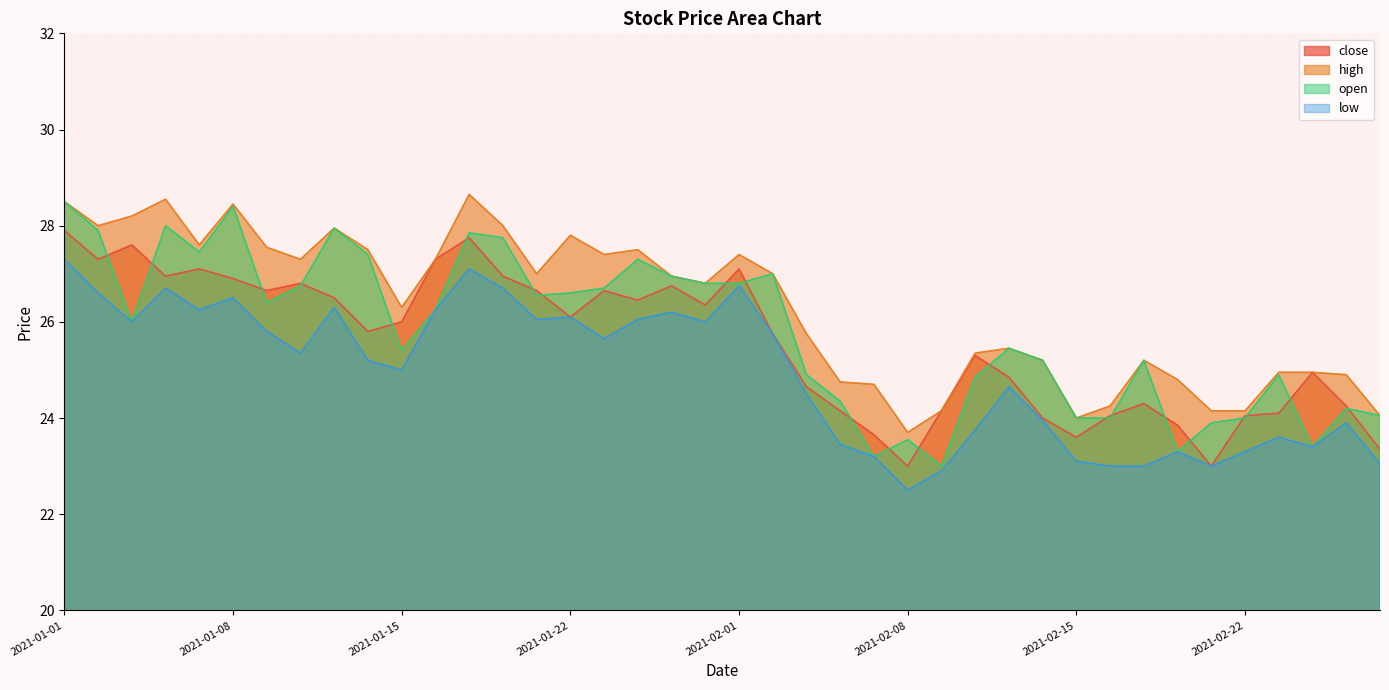

Reading left to right, what are all the values shown in this chart?

close: 2021-01-01=27.9	2021-01-04=27.3	2021-01-05=27.6	2021-01-06=26.9	2021-01-07=27.1	2021-01-08=26.9	2021-01-11=26.6	2021-01-12=26.8	2021-01-13=26.5	2021-01-14=25.8	2021-01-15=26.0	2021-01-18=27.3	2021-01-19=27.8	2021-01-20=26.9	2021-01-21=26.6	2021-01-22=26.1	2021-01-25=26.6	2021-01-27=26.4	2021-01-28=26.8	2021-01-29=26.4	2021-02-01=27.1	2021-02-02=25.8	2021-02-03=24.6	2021-02-04=24.1	2021-02-05=23.6	2021-02-08=23.0	2021-02-09=24.1	2021-02-10=25.3	2021-02-11=24.9	2021-02-12=24.0	2021-02-15=23.6	2021-02-16=24.1	2021-02-17=24.3	2021-02-18=23.9	2021-02-19=23.0	2021-02-22=24.1	2021-02-23=24.1	2021-02-24=24.9	2021-02-25=24.2	2021-02-26=23.4
high: 2021-01-01=28.5	2021-01-04=28.0	2021-01-05=28.2	2021-01-06=28.6	2021-01-07=27.6	2021-01-08=28.4	2021-01-11=27.6	2021-01-12=27.3	2021-01-13=27.9	2021-01-14=27.5	2021-01-15=26.3	2021-01-18=27.3	2021-01-19=28.6	2021-01-20=28.0	2021-01-21=27.0	2021-01-22=27.8	2021-01-25=27.4	2021-01-27=27.5	2021-01-28=26.9	2021-01-29=26.8	2021-02-01=27.4	2021-02-02=27.0	2021-02-03=25.8	2021-02-04=24.8	2021-02-05=24.7	2021-02-08=23.7	2021-02-09=24.1	2021-02-10=25.4	2021-02-11=25.4	2021-02-12=25.2	2021-02-15=24.0	2021-02-16=24.2	2021-02-17=25.2	2021-02-18=24.8	2021-02-19=24.1	2021-02-22=24.1	2021-02-23=24.9	2021-02-24=24.9	2021-02-25=24.9	2021-02-26=24.1
open: 2021-01-01=28.5	2021-01-04=27.9	2021-01-05=26.0	2021-01-06=28.0	2021-01-07=27.4	2021-01-08=28.4	2021-01-11=26.4	2021-01-12=26.8	2021-01-13=27.9	2021-01-14=27.4	2021-01-15=25.4	2021-01-18=26.2	2021-01-19=27.9	2021-01-20=27.8	2021-01-21=26.6	2021-01-22=26.6	2021-01-25=26.7	2021-01-27=27.3	2021-01-28=26.9	2021-01-29=26.8	2021-02-01=26.8	2021-02-02=27.0	2021-02-03=24.9	2021-02-04=24.4	2021-02-05=23.2	2021-02-08=23.6	2021-02-09=23.0	2021-02-10=24.9	2021-02-11=25.4	2021-02-12=25.2	2021-02-15=24.0	2021-02-16=24.0	2021-02-17=25.2	2021-02-18=23.3	2021-02-19=23.9	2021-02-22=24.0	2021-02-23=24.9	2021-02-24=23.4	2021-02-25=24.2	2021-02-26=24.1
low: 2021-01-01=27.3	2021-01-04=26.6	2021-01-05=26.0	2021-01-06=26.7	2021-01-07=26.2	2021-01-08=26.5	2021-01-11=25.8	2021-01-12=25.4	2021-01-13=26.3	2021-01-14=25.2	2021-01-15=25.0	2021-01-18=26.2	2021-01-19=27.1	2021-01-20=26.7	2021-01-21=26.1	2021-01-22=26.1	2021-01-25=25.6	2021-01-27=26.1	2021-01-28=26.2	2021-01-29=26.0	2021-02-01=26.8	2021-02-02=25.8	2021-02-03=24.5	2021-02-04=23.4	2021-02-05=23.2	2021-02-08=22.5	2021-02-09=22.9	2021-02-10=23.8	2021-02-11=24.6	2021-02-12=23.9	2021-02-15=23.1	2021-02-16=23.0	2021-02-17=23.0	2021-02-18=23.3	2021-02-19=23.0	2021-02-22=23.3	2021-02-23=23.6	2021-02-24=23.4	2021-02-25=23.9	2021-02-26=23.1